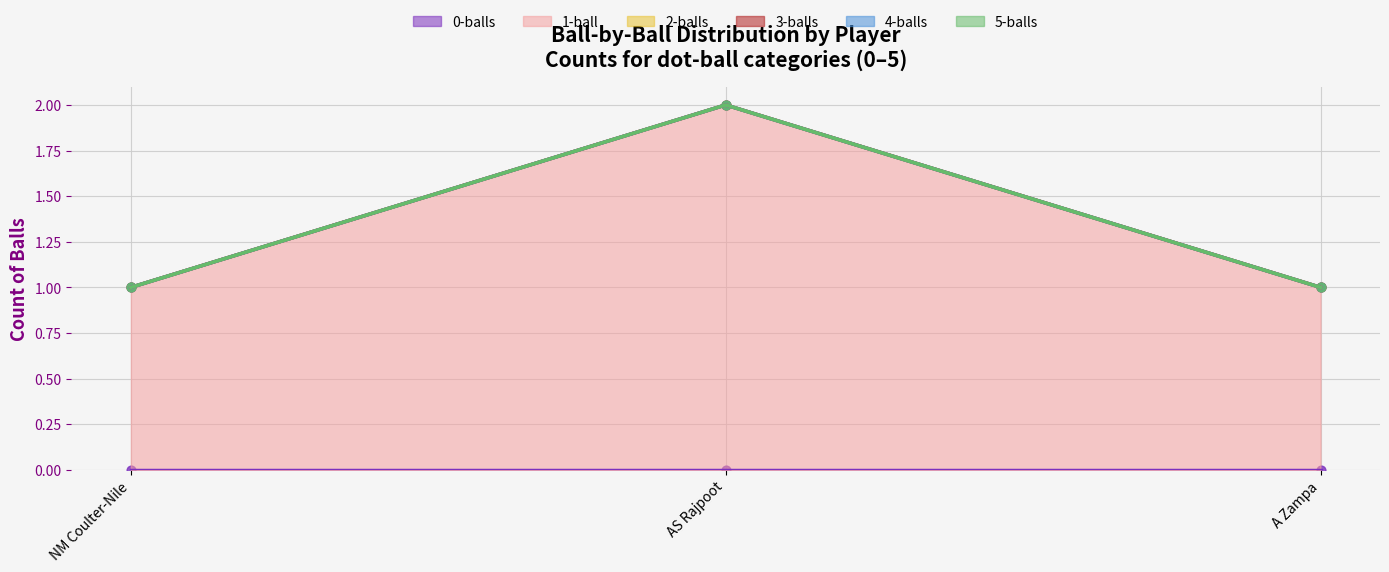

What are all the series names shown in the legend?

0-balls, 1-ball, 2-balls, 3-balls, 4-balls, 5-balls